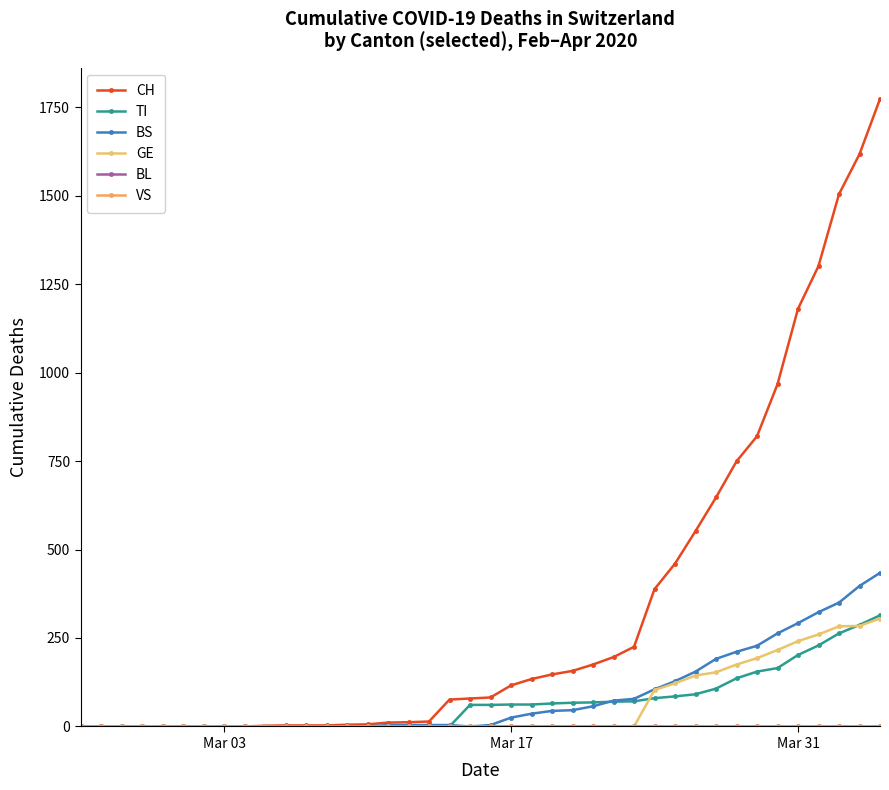

True or false: BL and BS cross at least once.

False